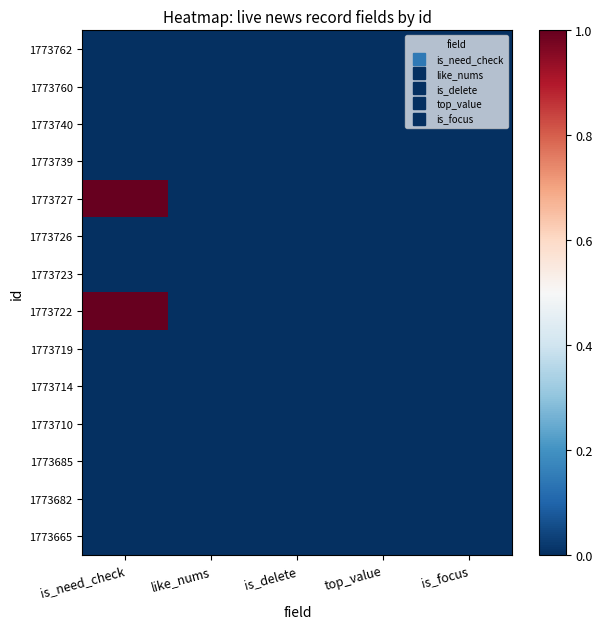

Rank the series by their maximum value, from lowest to highest.

1773762, 1773760, 1773740, 1773739, 1773726, 1773723, 1773719, 1773714, 1773710, 1773685, 1773682, 1773665, 1773727, 1773722